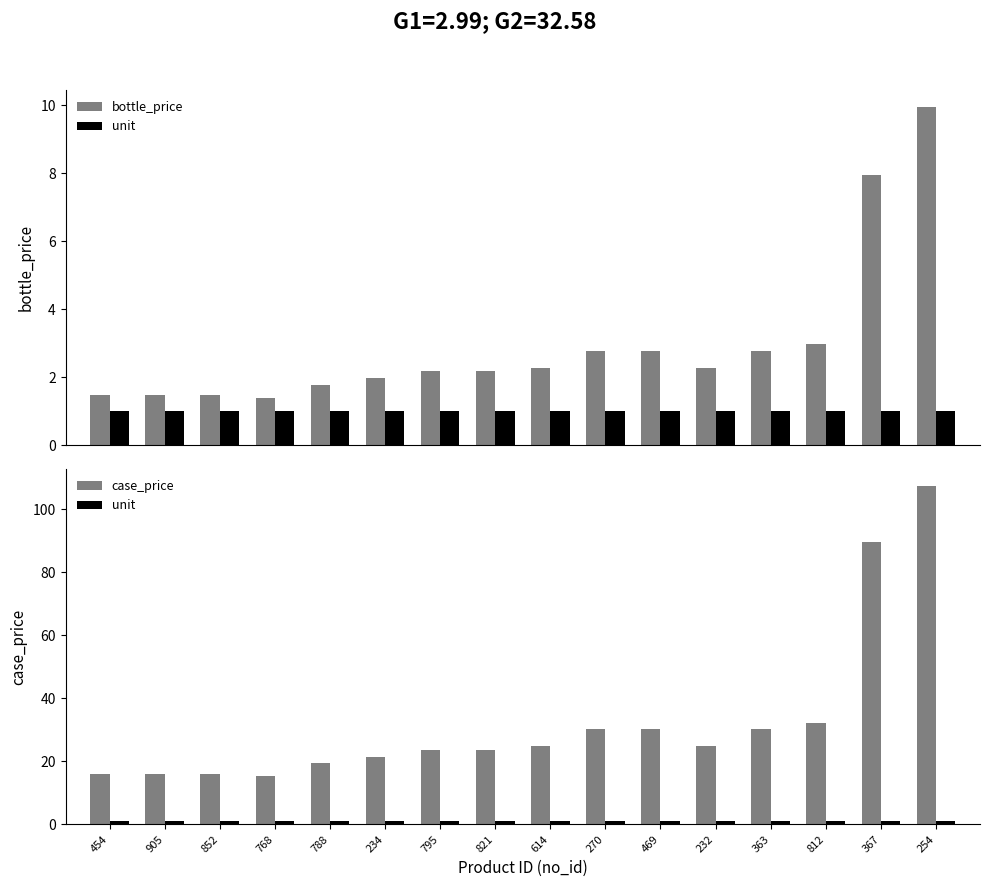

At how many categories does at least one series exceed 88?

2